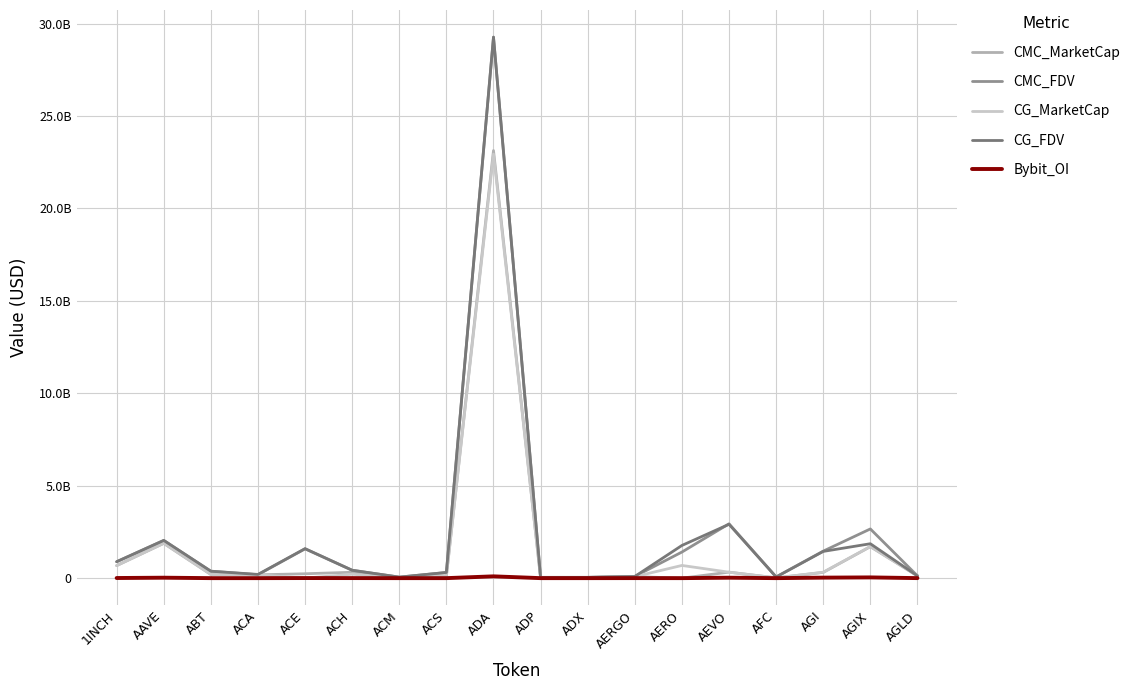

True or false: CMC_FDV and Bybit_OI intersect in this chart.

False